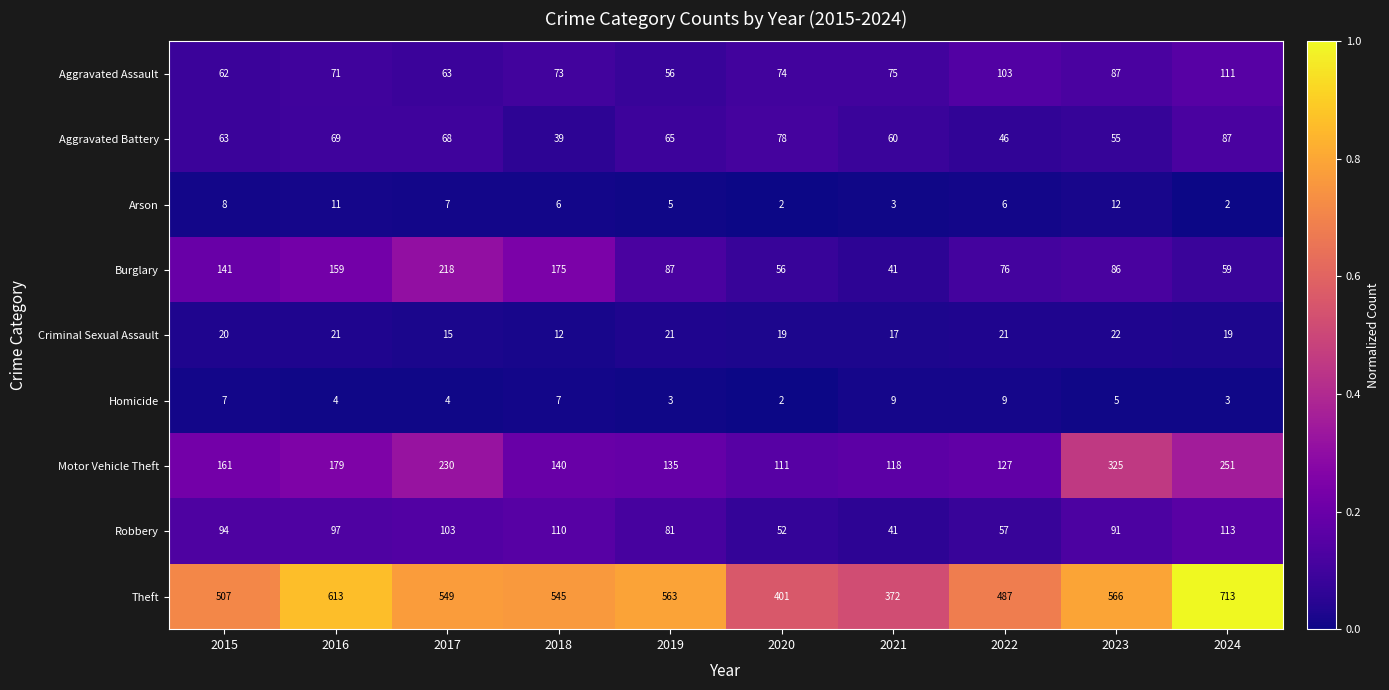

Which category has the lowest value in the Aggravated Assault series?

2019